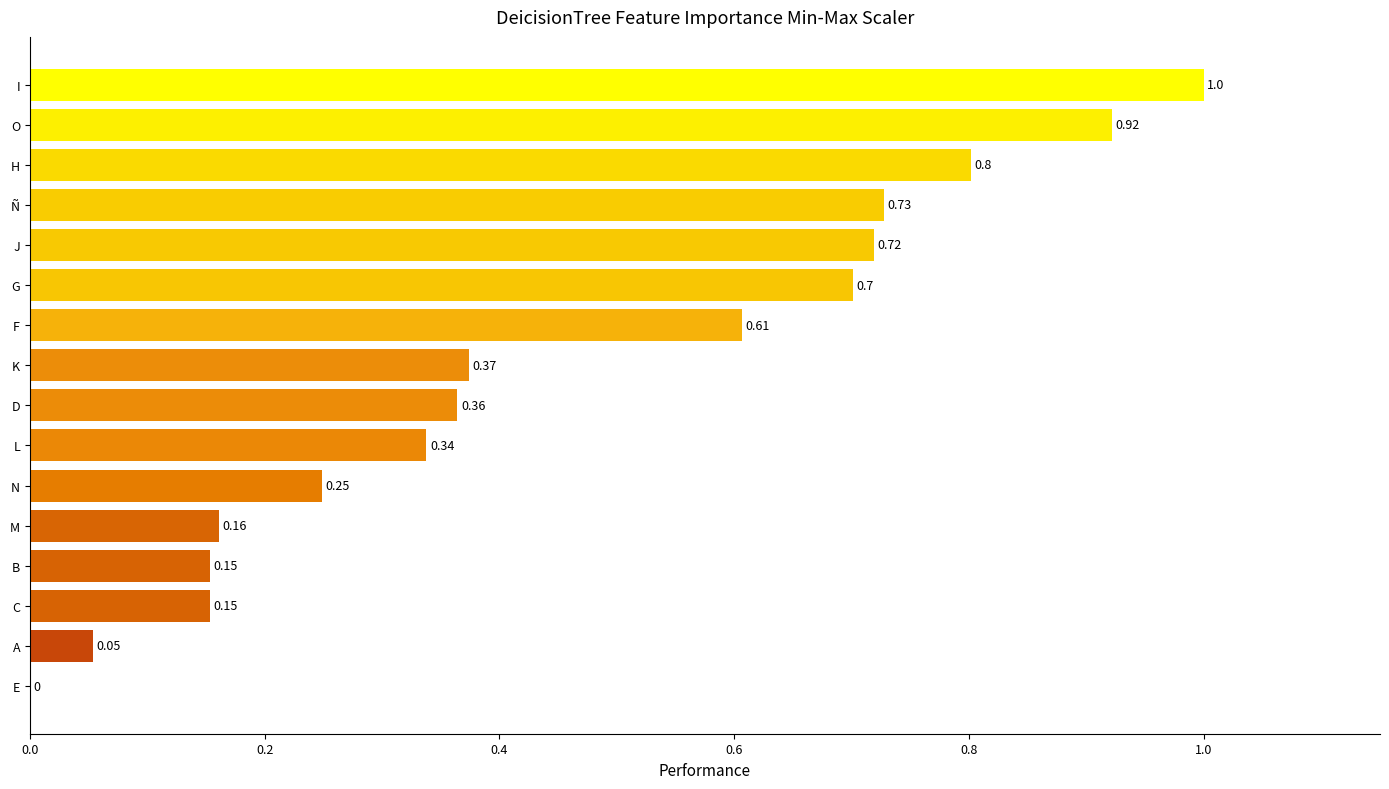

At which label is the value closest to 0?

E